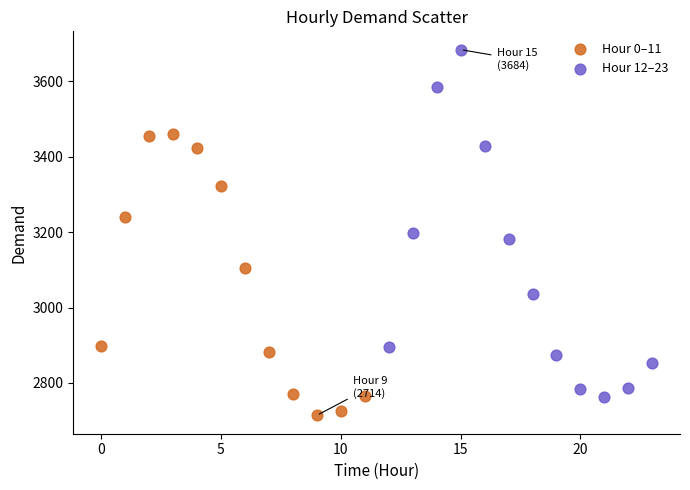

Which series reaches the maximum Y coordinate?

Hour 12–23